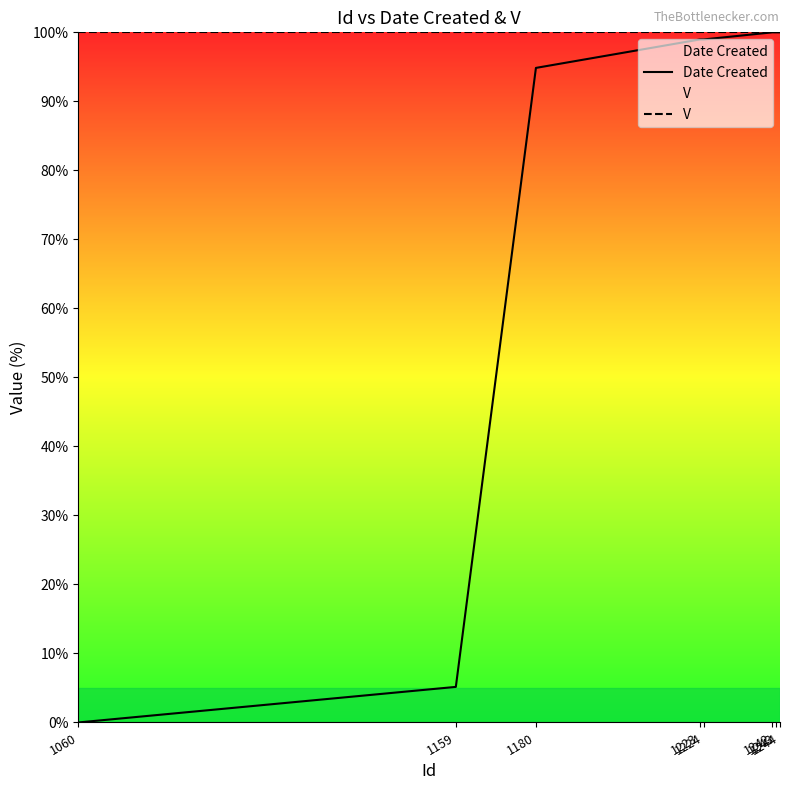

List the labels in order of V value, largest first.

1060, 1159, 1180, 1223, 1224, 1242, 1243, 1244